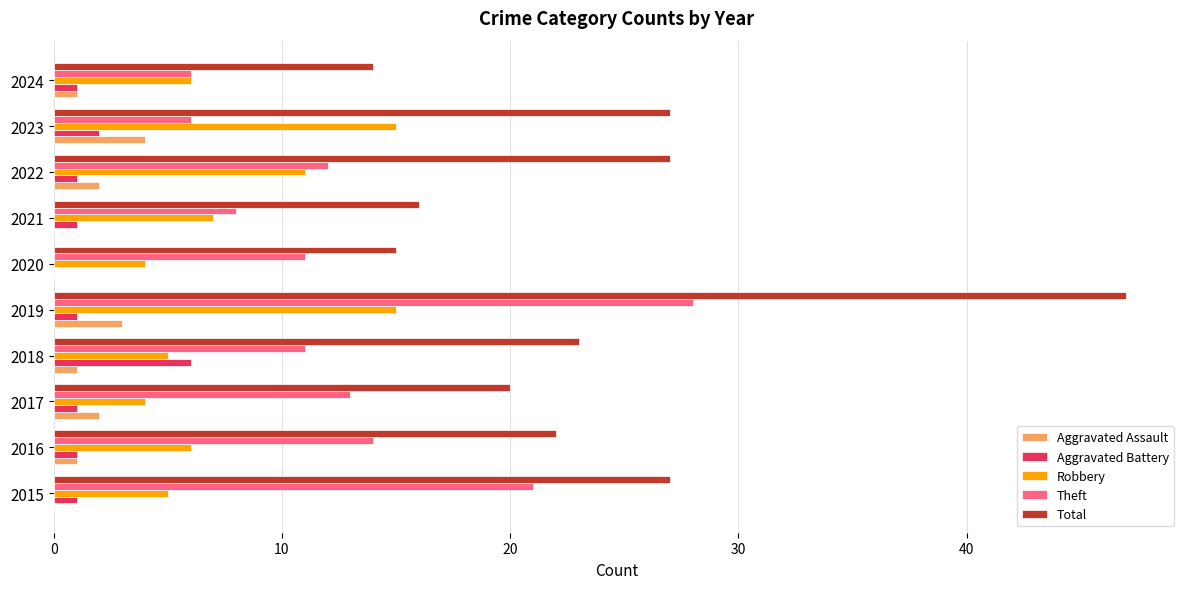

Which series changed the most between 2018 and 2021?

Total